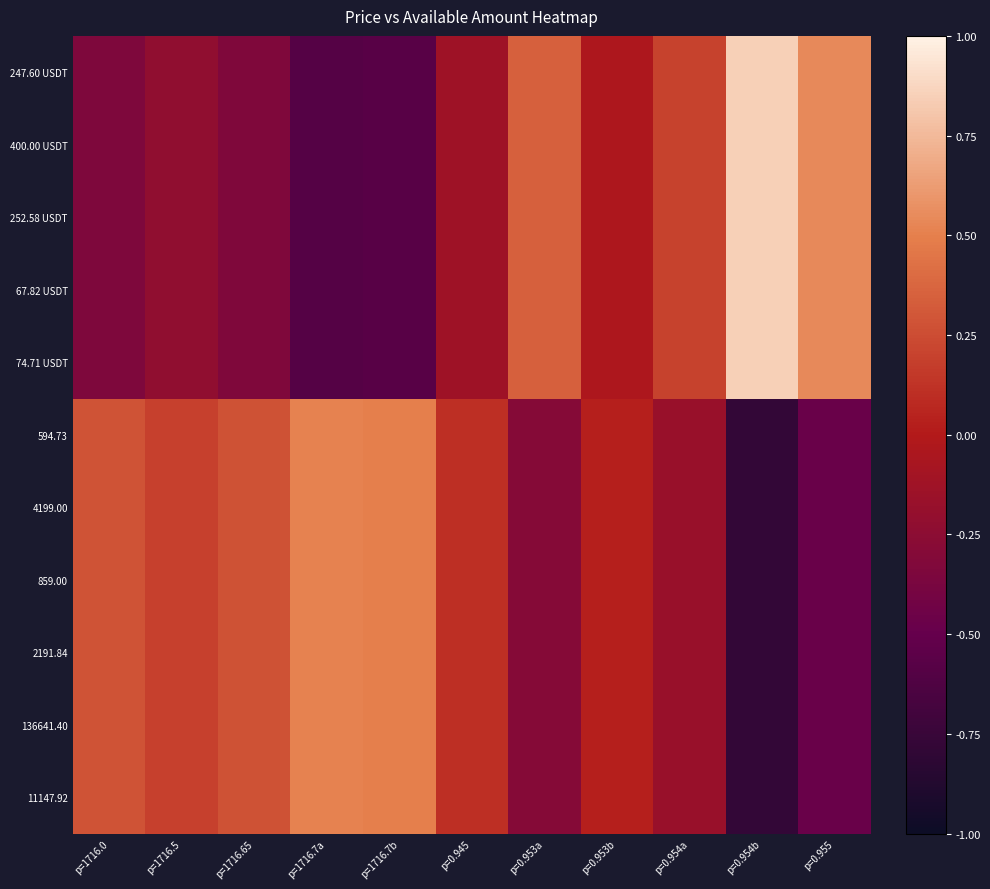

Between p=1716.5 and p=0.954b, which is larger?

p=0.954b